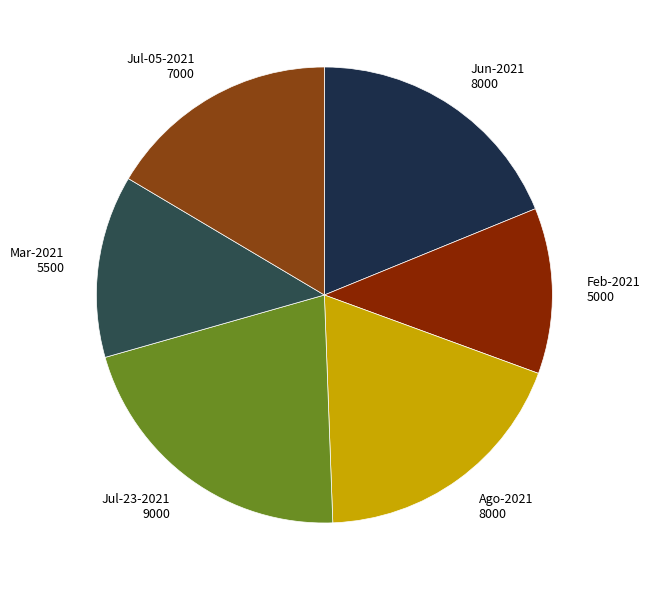

Approximately how many times larger is the value at Jul-23-2021 9000 compared to Jul-05-2021 7000?

1.3